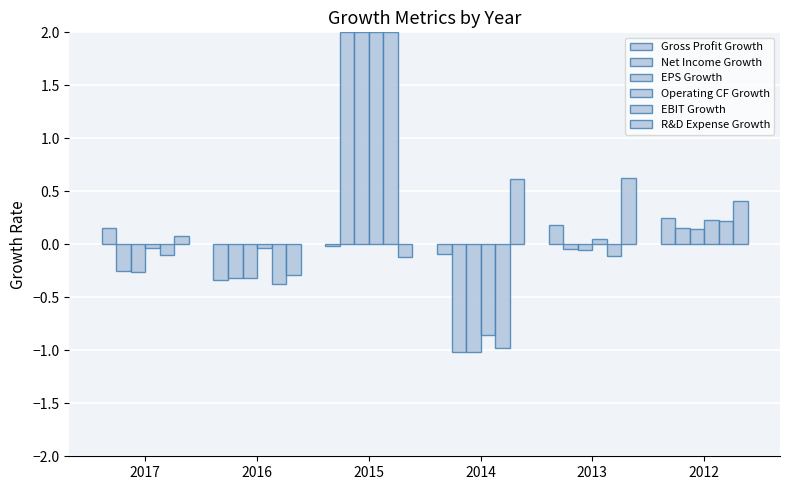

What is the total value across all series at 2013?

0.6